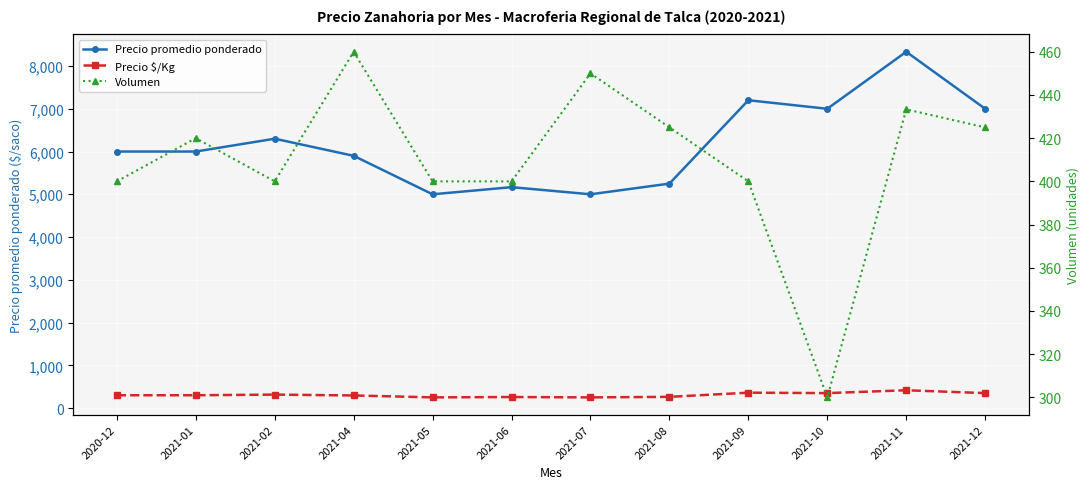

Is the value of Precio promedio ponderado at 2021-05 greater than the value of Volumen at 2021-08?

Yes